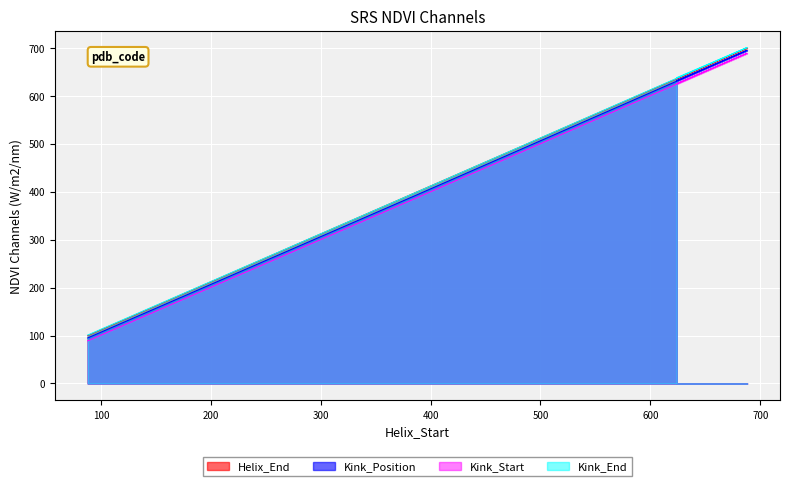

In Helix_End, how many points are higher than both neighbors (excluding endpoints)?

1